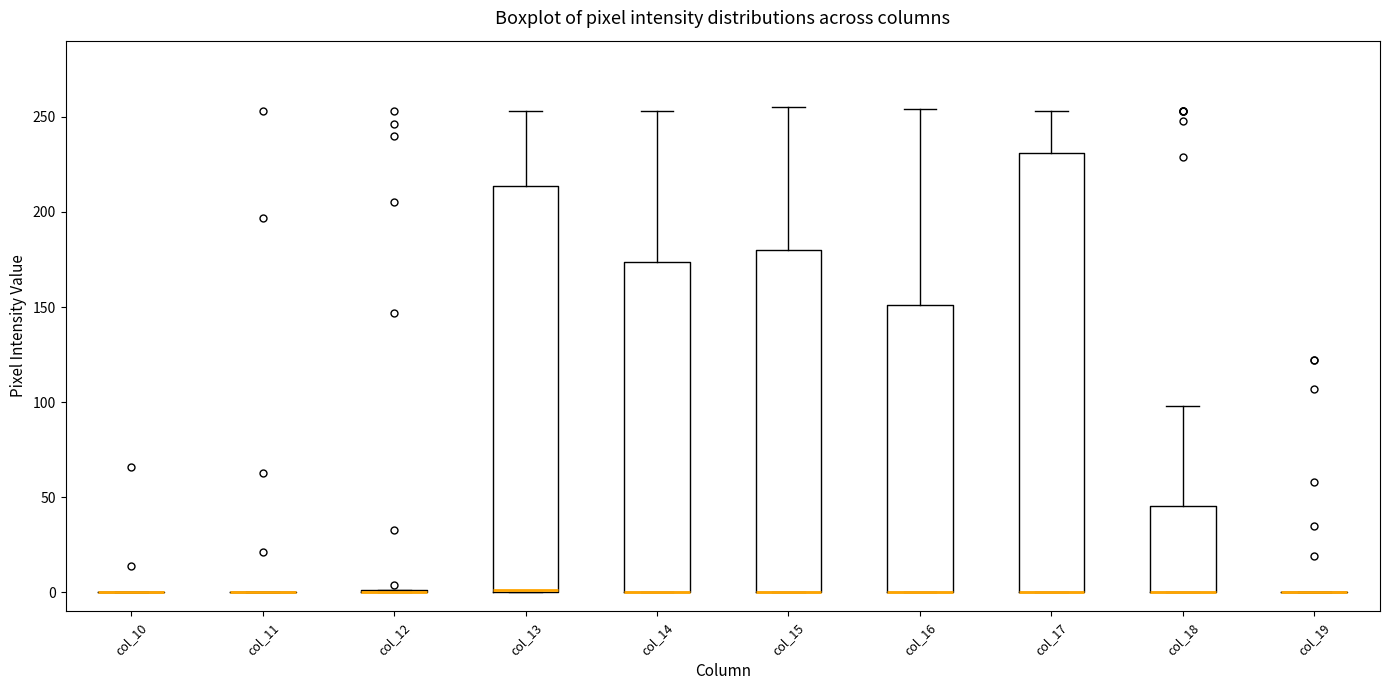

Reading left to right, read every box against the y-axis: the position of its median line, the range the box covers, and the ends of its whiskers. The values are not printed on the chart, so give them approximately, as read against the axis.

col_10: box collapsed to a line at 0, whiskers 0 to 0
col_11: box collapsed to a line at 0, whiskers 0 to 0
col_12: box collapsed to a line at 0, whiskers 0 to 0
col_13: median 0, box 0 to 215, whiskers 0 to 255
col_14: median 0 (drawn on the box's lower edge), box 0 to 175, whiskers 0 to 255
col_15: median 0 (drawn on the box's lower edge), box 0 to 180, whiskers 0 to 255
col_16: median 0 (drawn on the box's lower edge), box 0 to 150, whiskers 0 to 255
col_17: median 0 (drawn on the box's lower edge), box 0 to 230, whiskers 0 to 255
col_18: median 0 (drawn on the box's lower edge), box 0 to 45, whiskers 0 to 100
col_19: box collapsed to a line at 0, whiskers 0 to 0